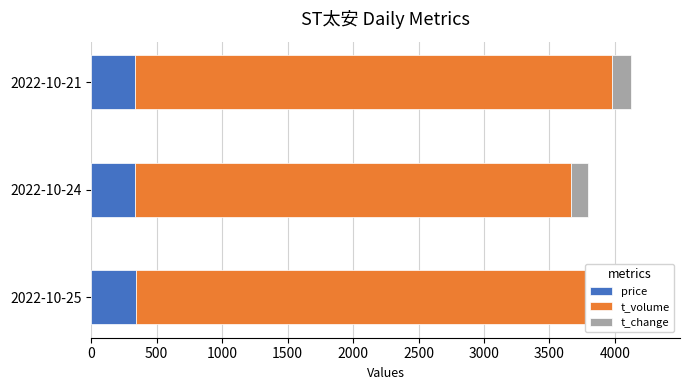

Count the t_change values in the range 133 to 151.

3